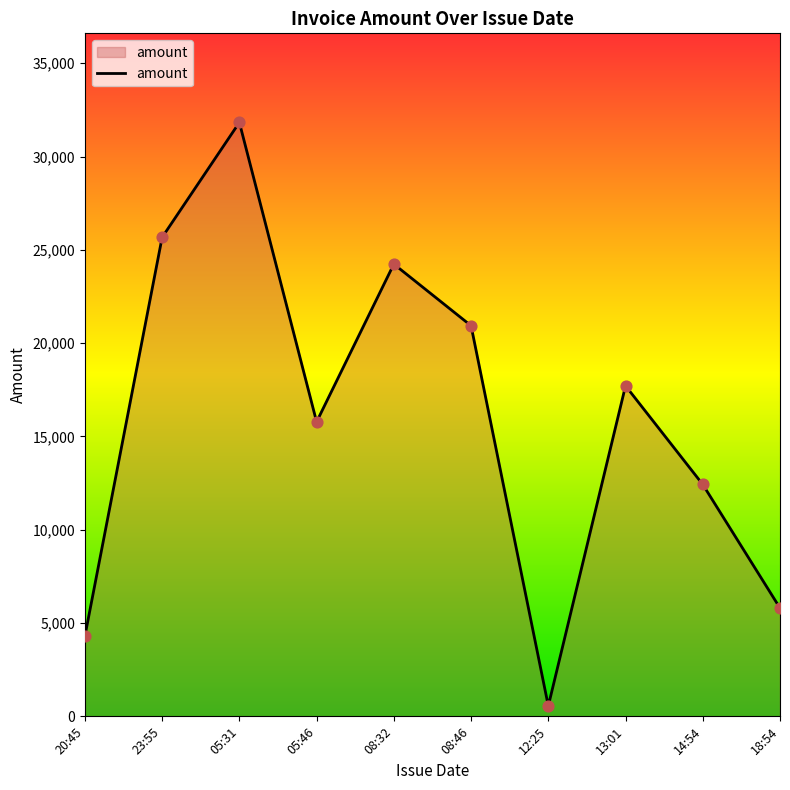

Between 08:46 and 20:45, which is larger?

08:46